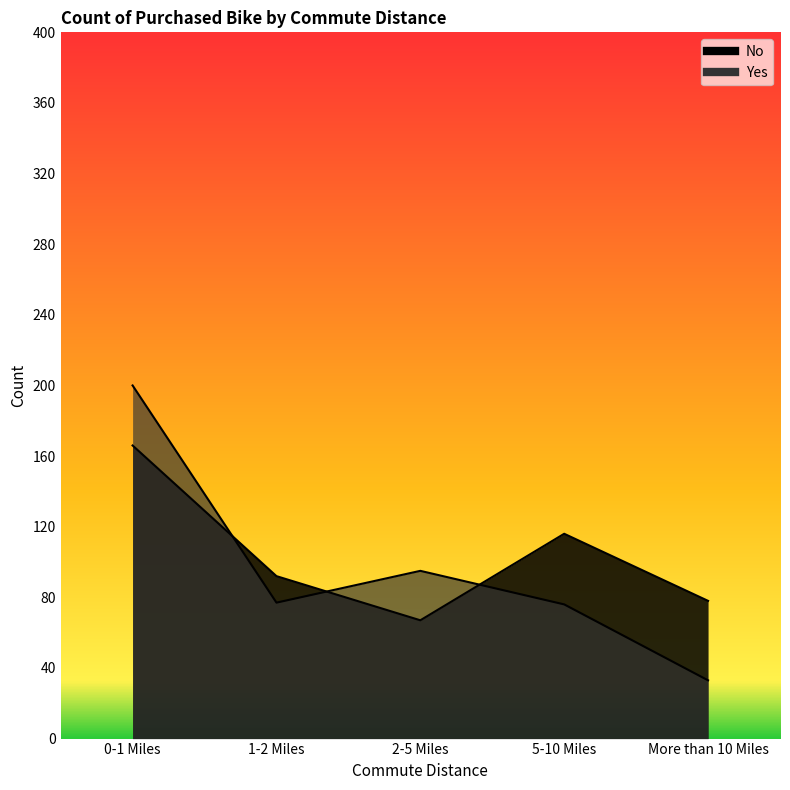

How many lines are shown in the chart?

2